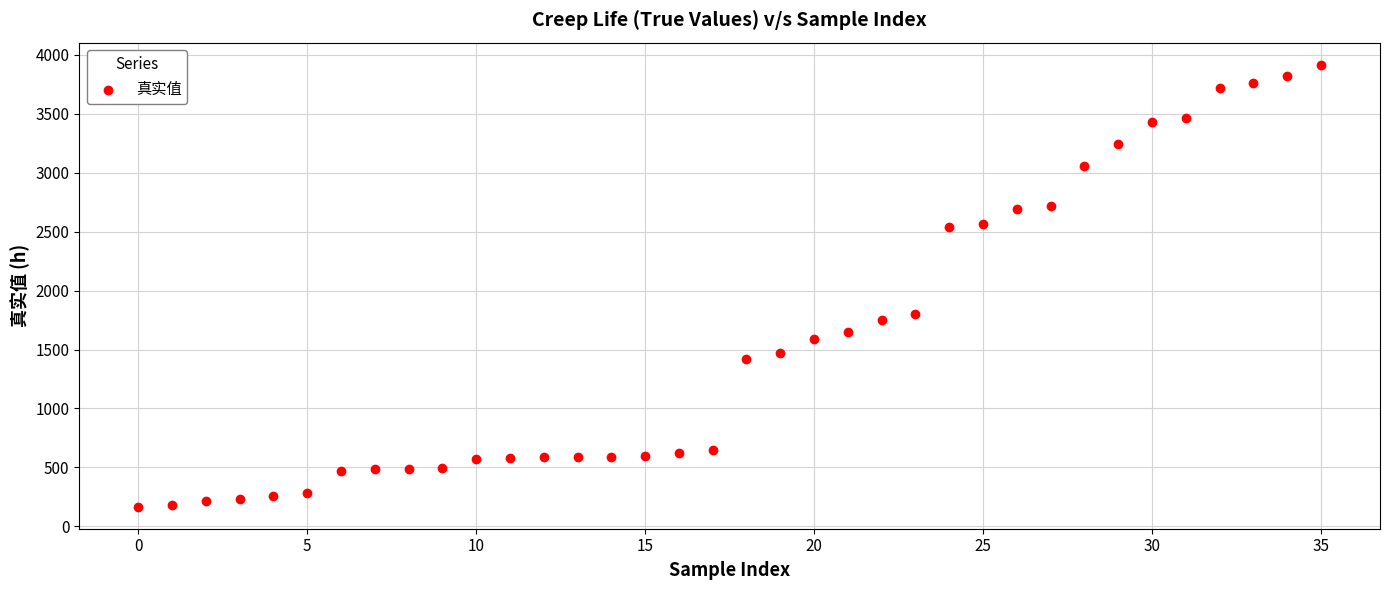

What Y value in the scatter plot is closest to 2041?

1803.0